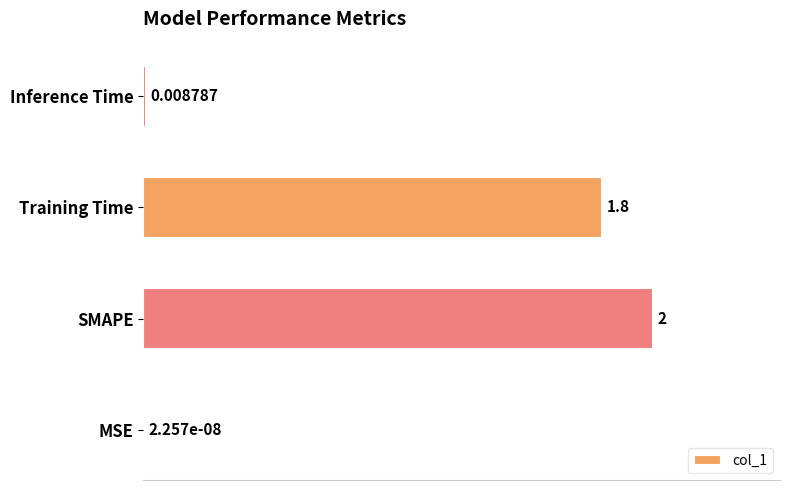

Which category has the highest value across all series?

SMAPE